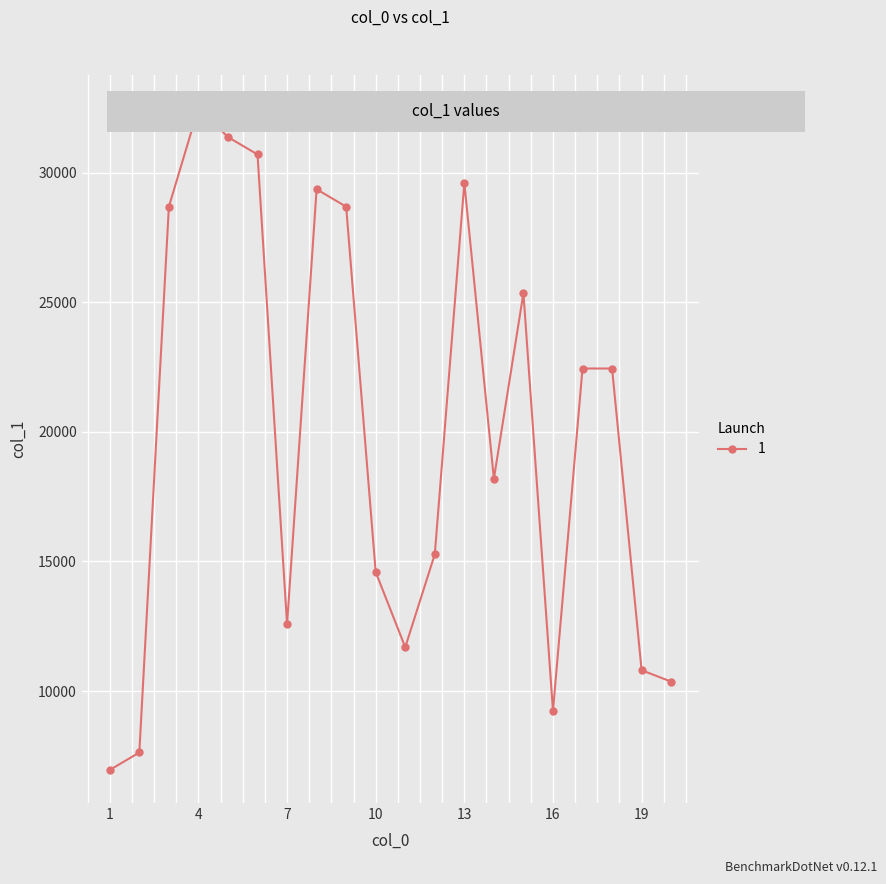

What is the value of the 1st point from the left?

6956